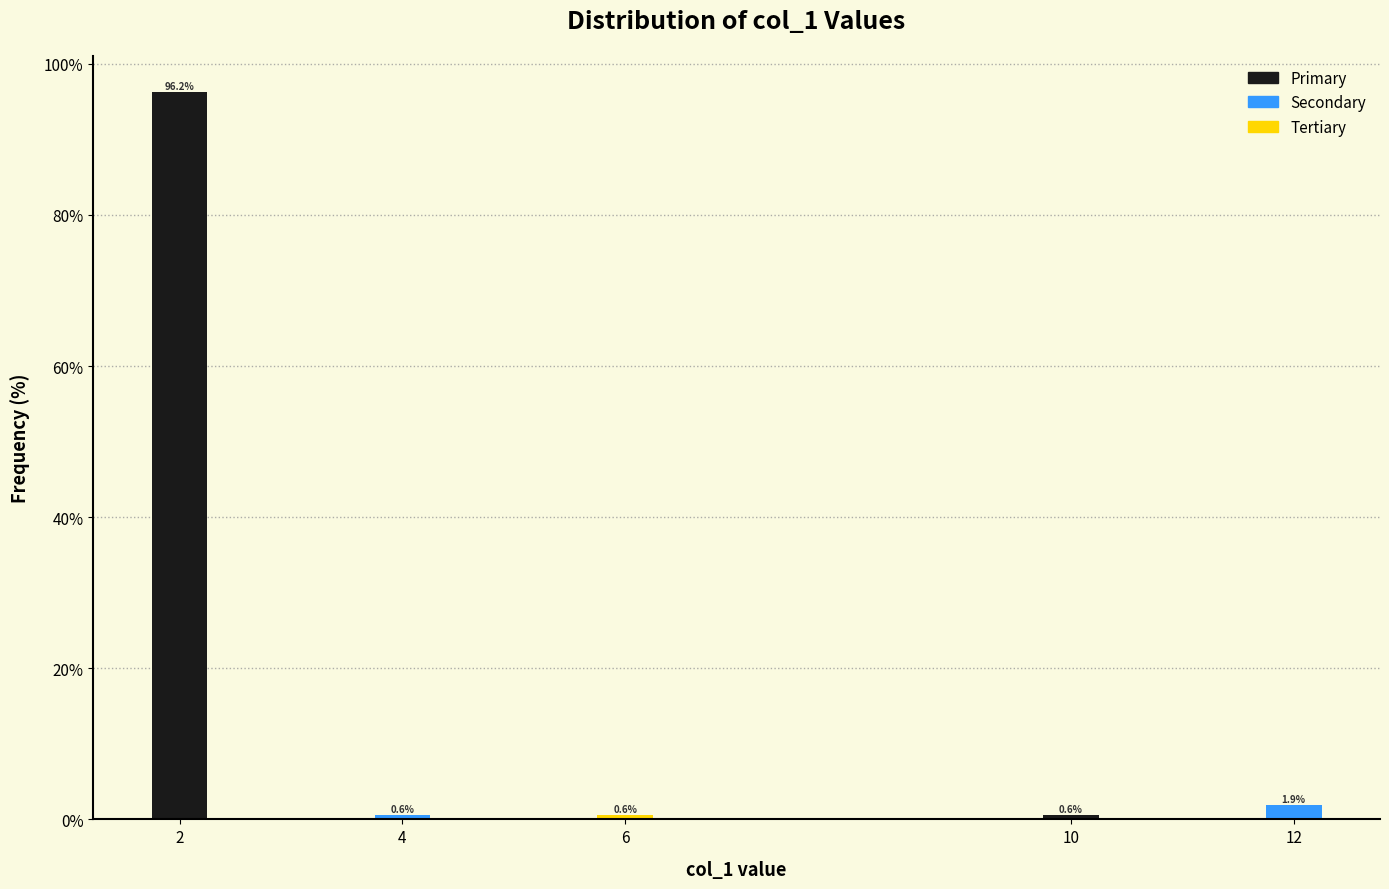

What is the value of the 3rd bar from the left?

0.6